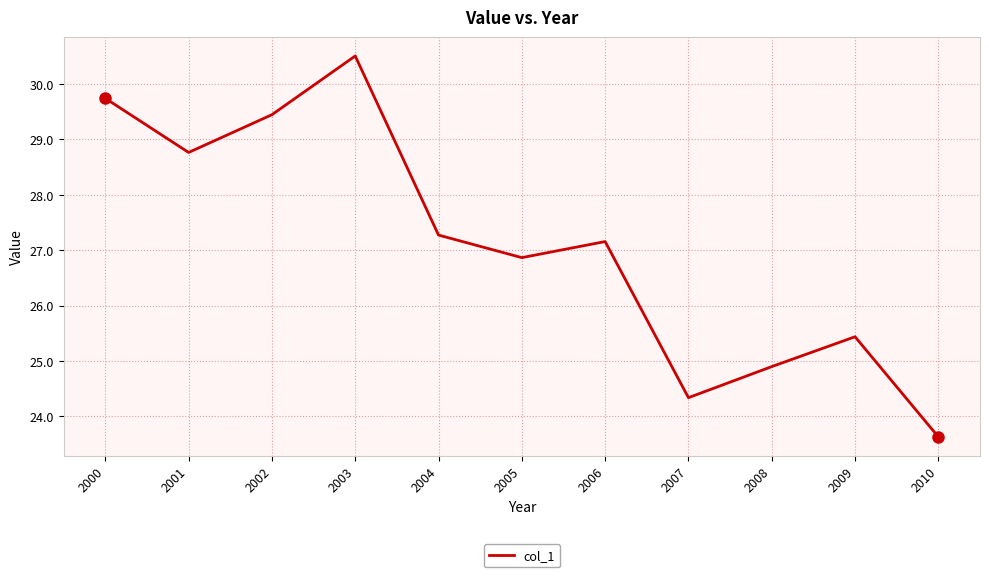

Between 2000 and 2005, which is larger?

2000